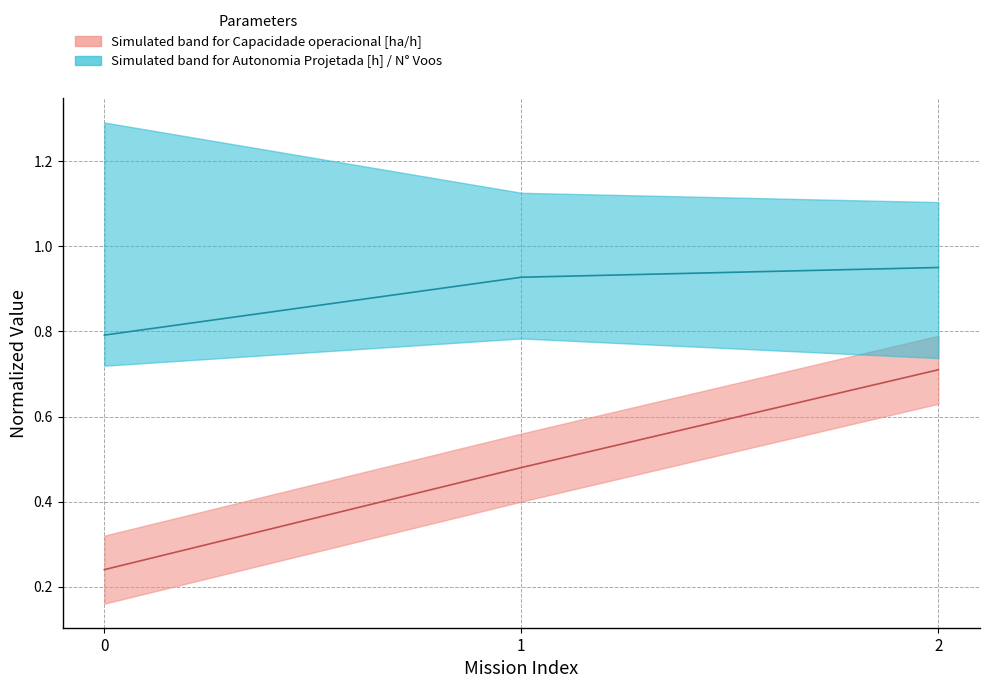

What is the sum of the Autonomia Projetada [h] values at 1 and 0?

1.7